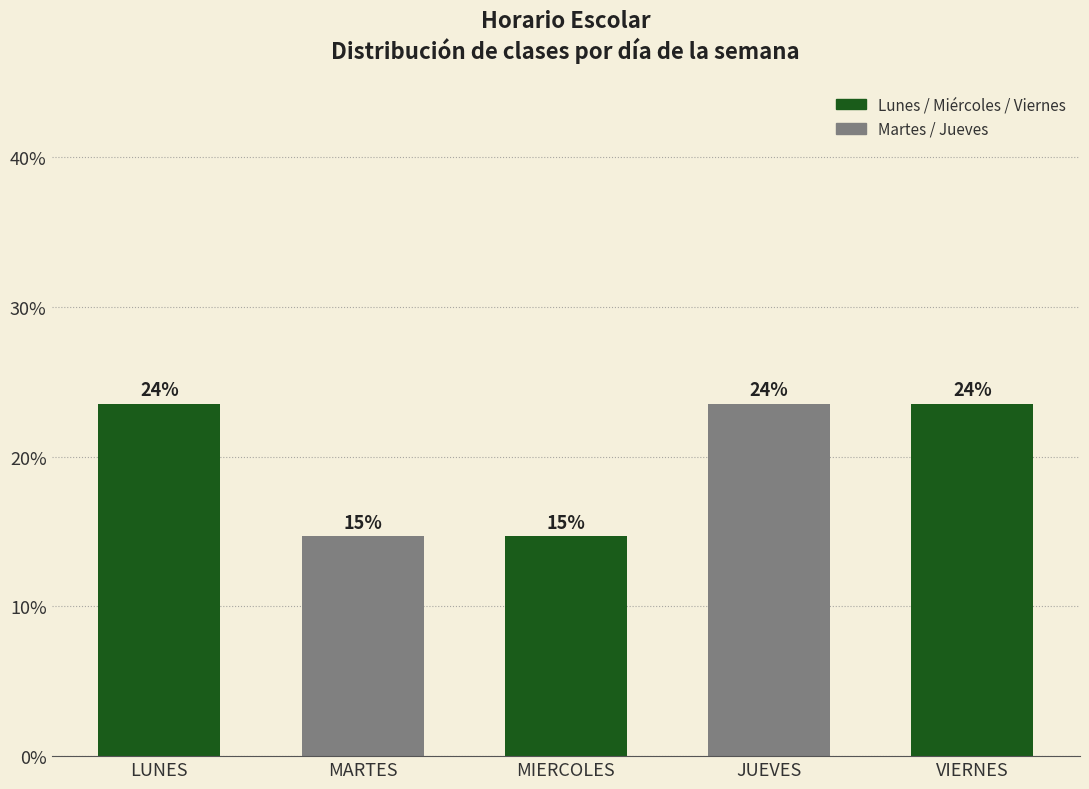

Are the bars horizontal?

No